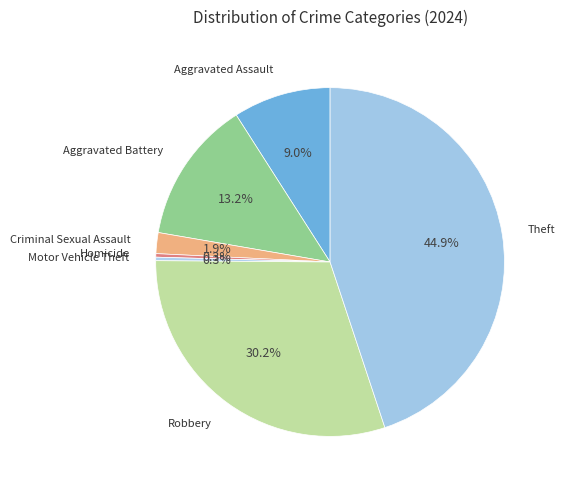

How many segments does this pie chart have?

7